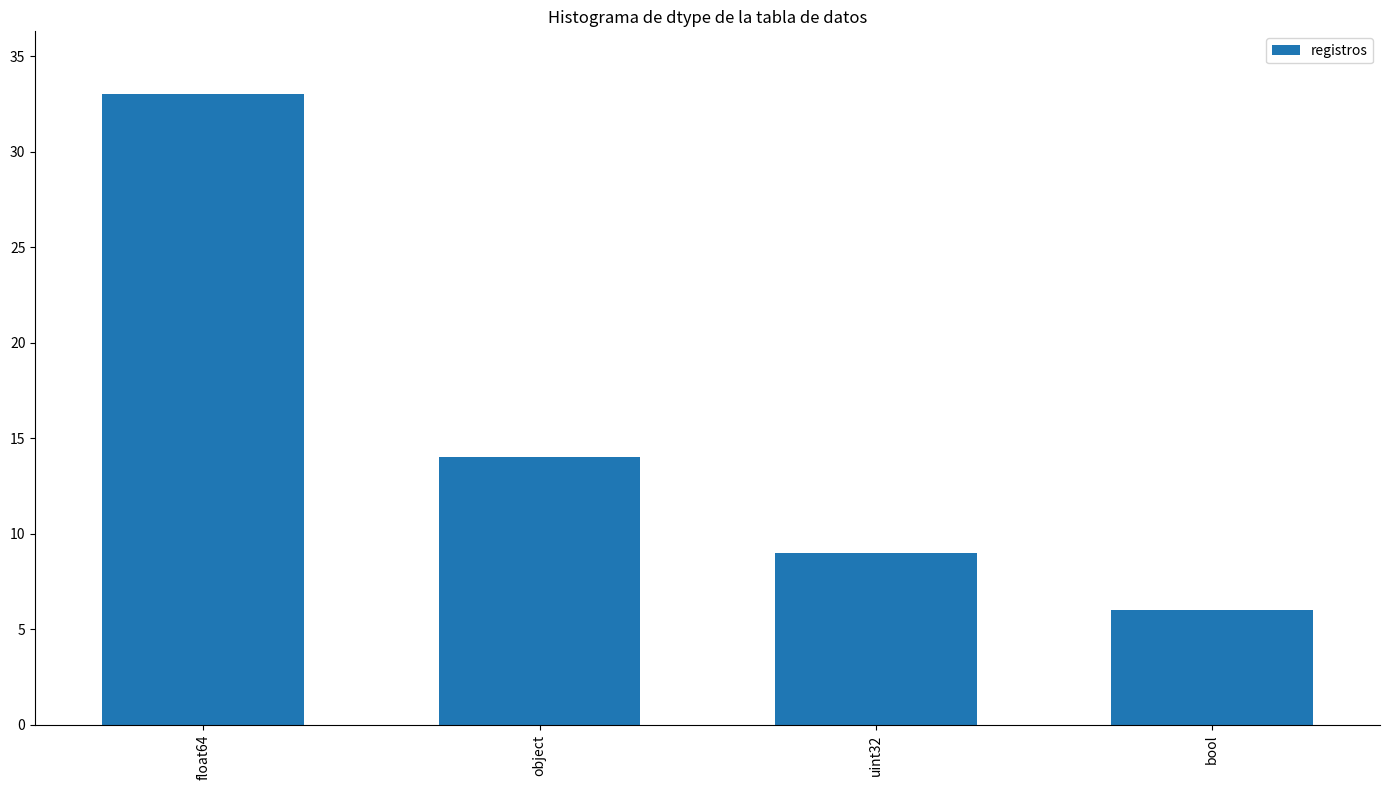

True or false: the data shows 9 at bool.

False